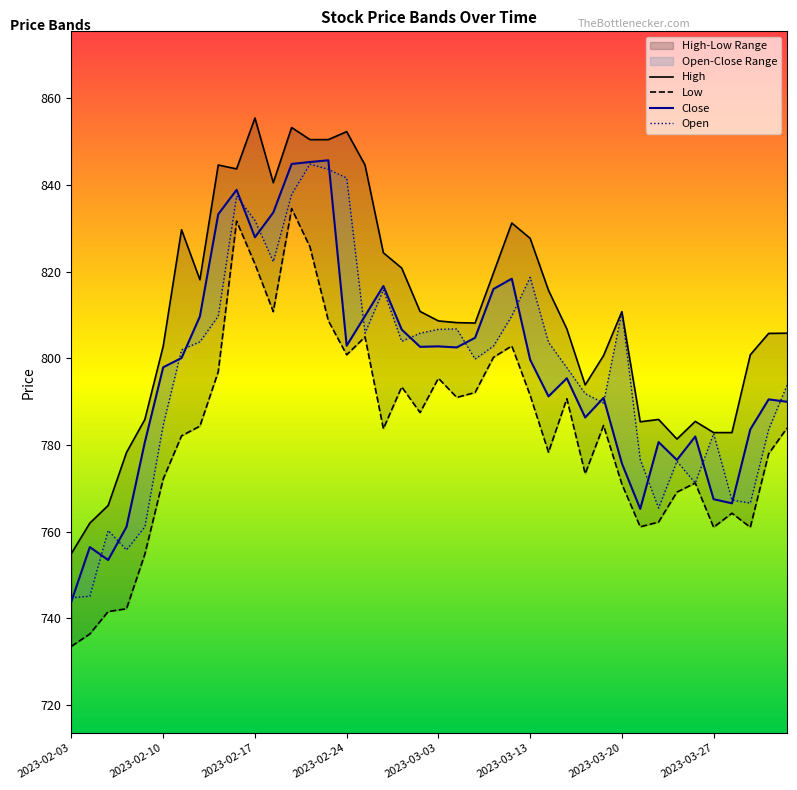

Which category has the highest value across all series?

2023-02-17